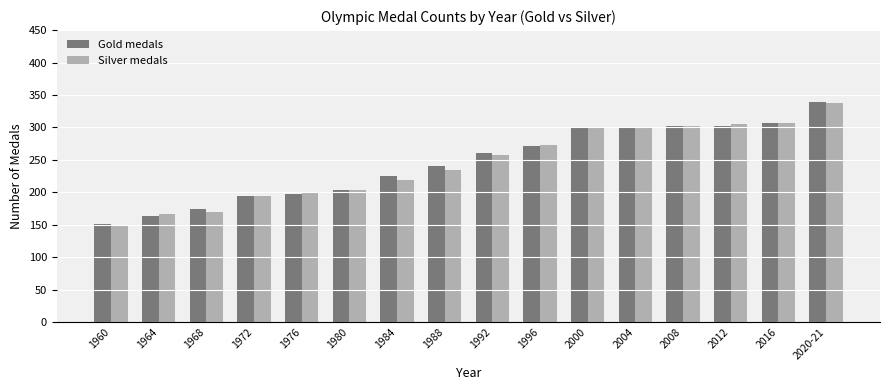

What is the label of the 7th bar from the right?

1996